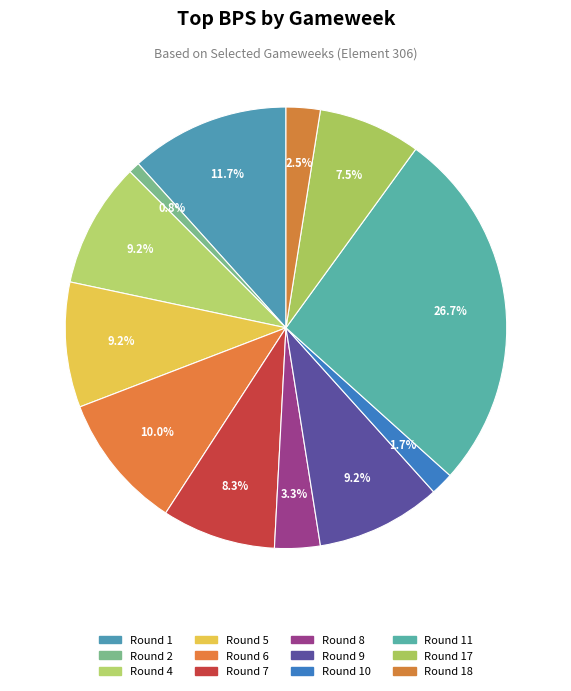

Is there any slice that represents more than half of the pie?

No